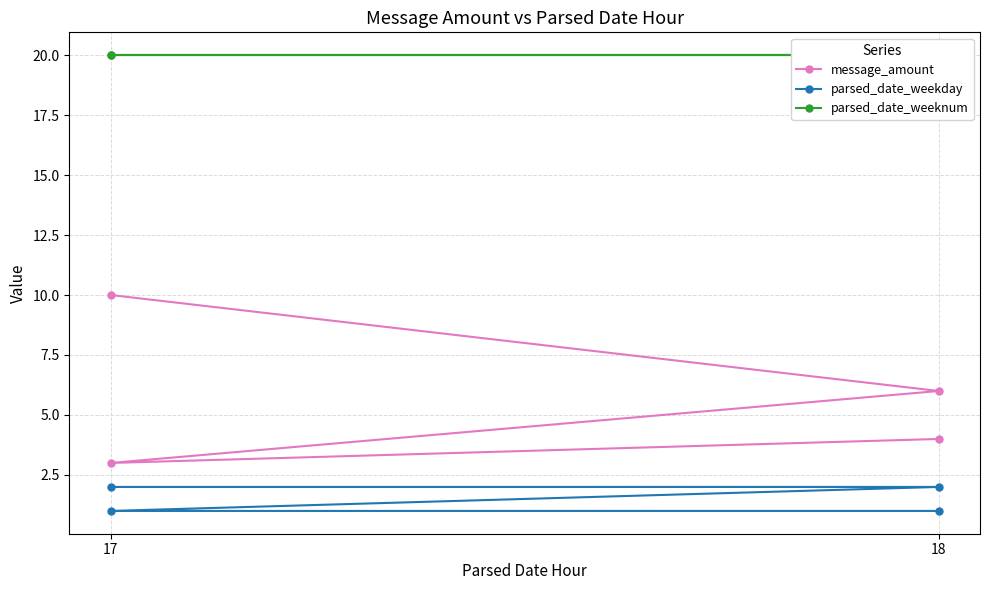

How many message_amount values are between 4 and 10?

3